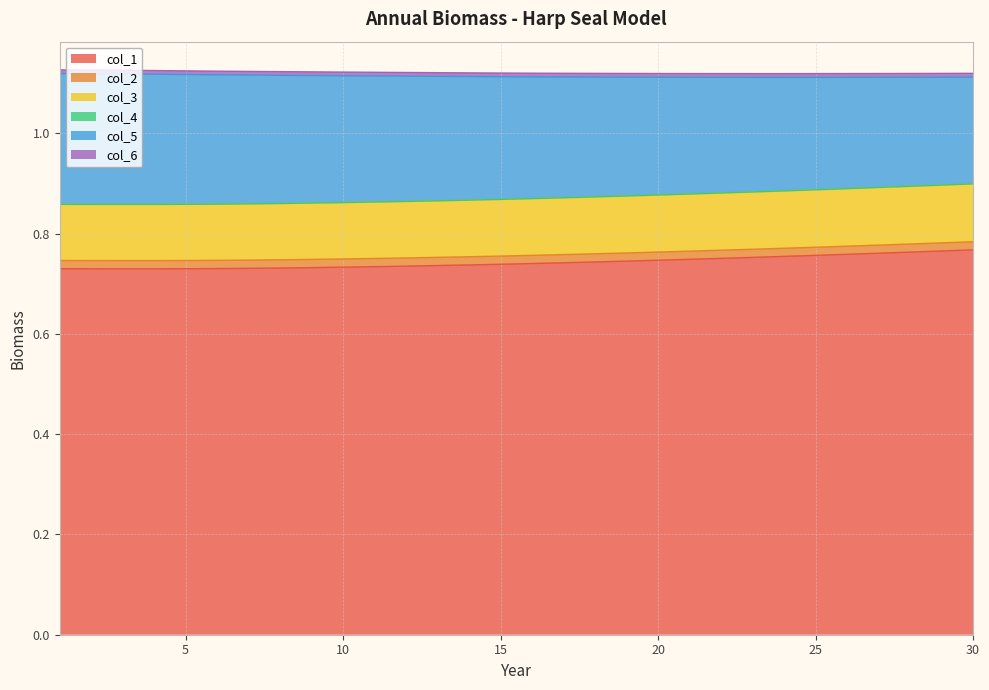

True or false: col_1 has a value of 0.3 at 15.

False